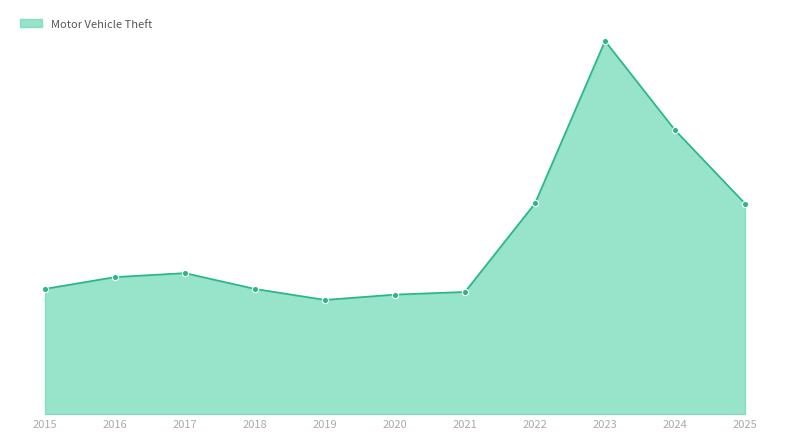

Approximately how many times larger is the value at 2025 compared to 2018?

1.7